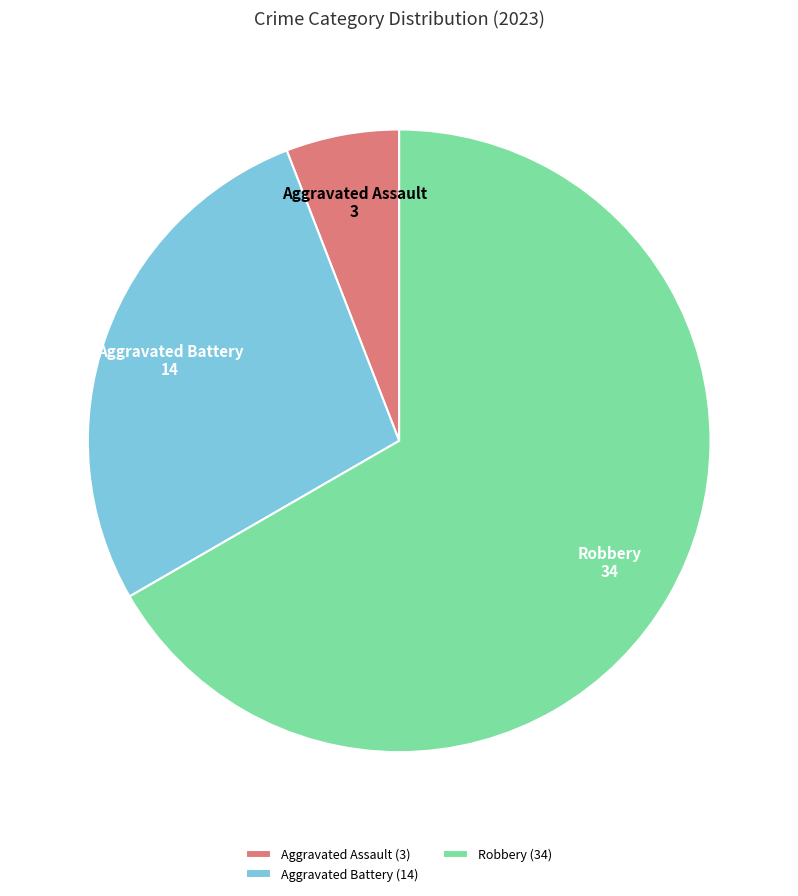

Is the sum of Robbery and Aggravated Battery greater than half?

Yes